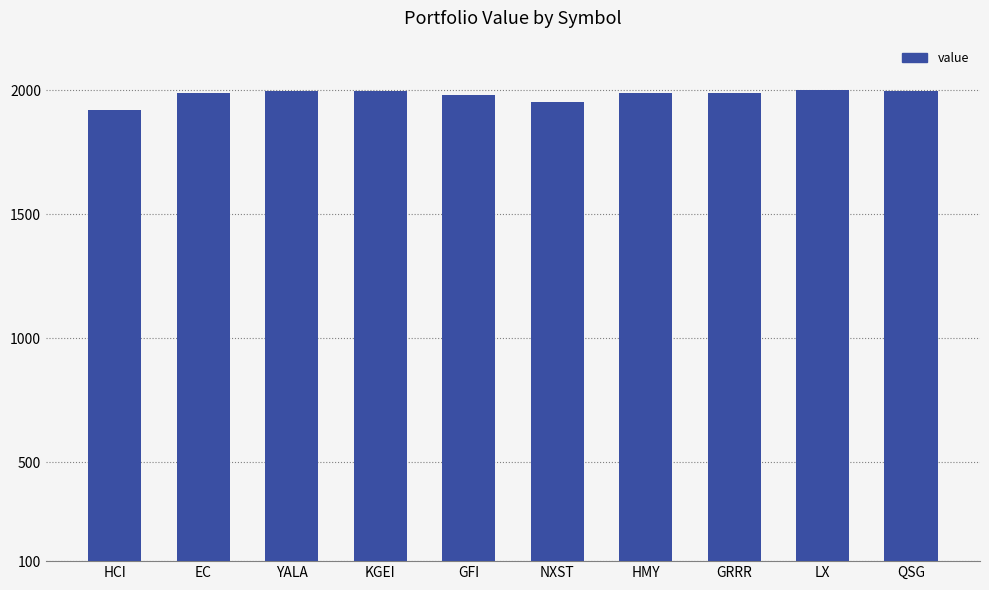

What is the difference between the values at GFI and NXST?

30.9